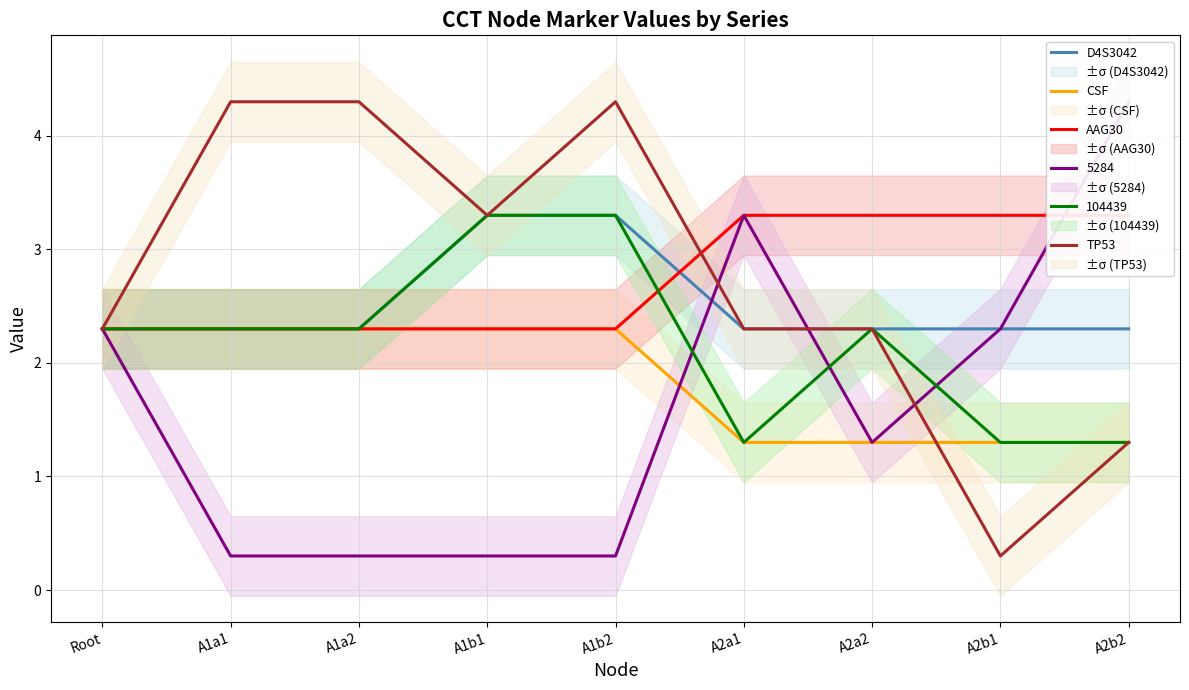

Which series has the largest total across all categories?

AAG30